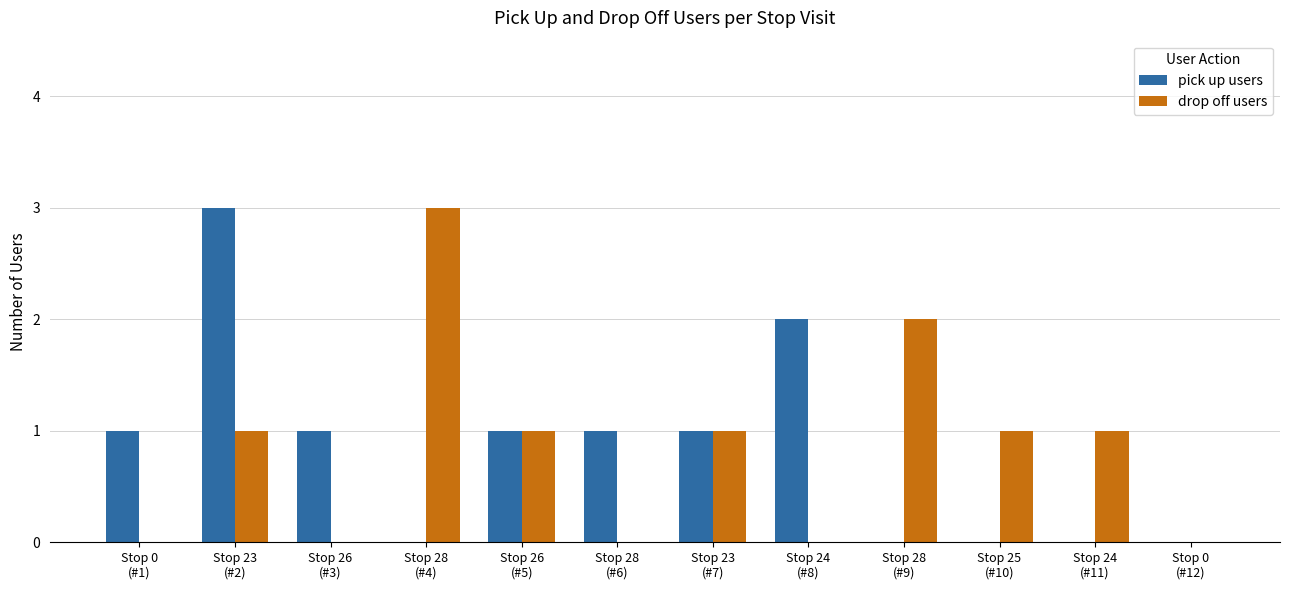

What are all the series names shown in the legend?

pick up users, drop off users